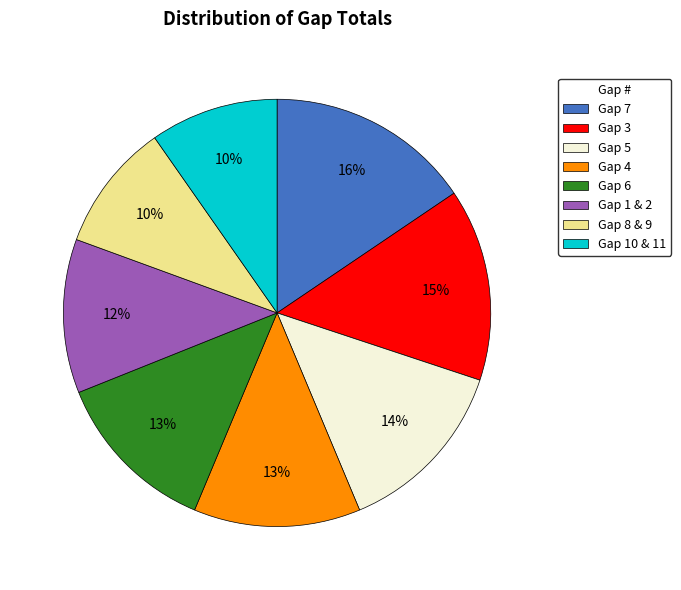

Does Gap 3 represent more than half of the total?

No